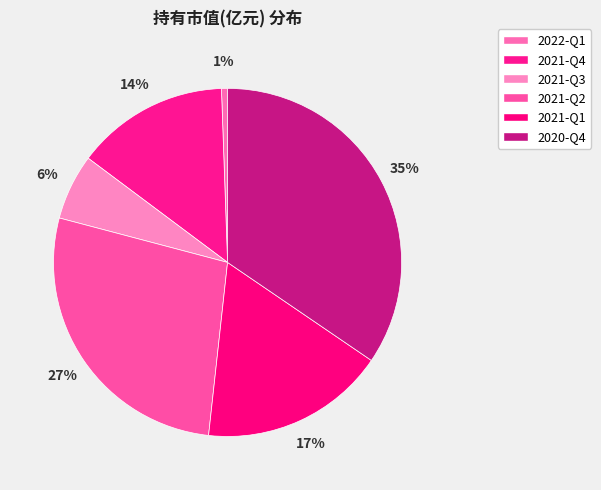

How many segments does this pie chart have?

6